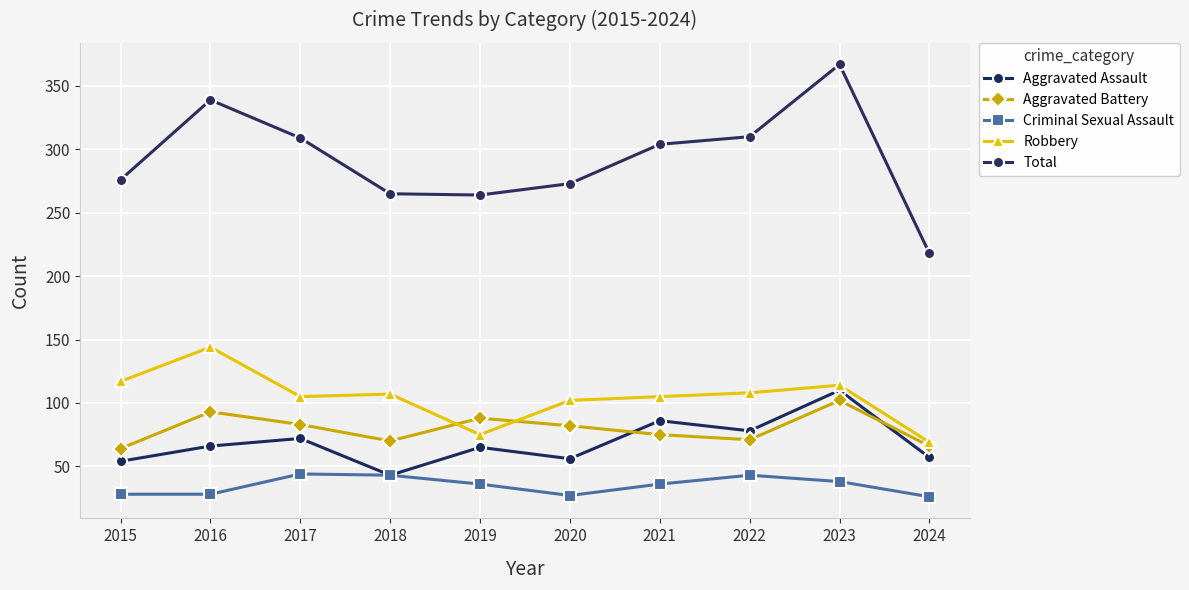

What is the sum of the Total values at 2022 and 2016?

649